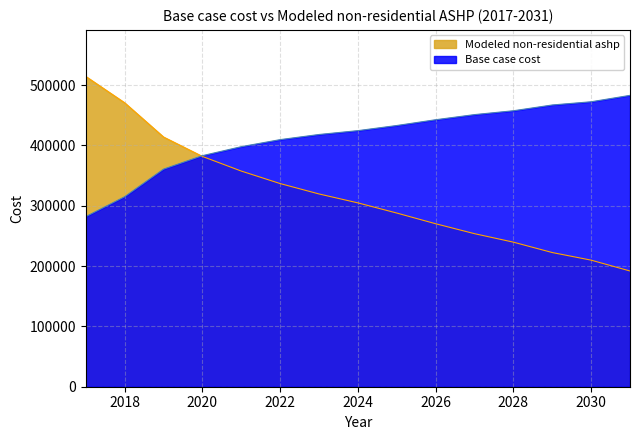

What is the difference between the maximum and minimum values in the Base case cost series?

200978.1